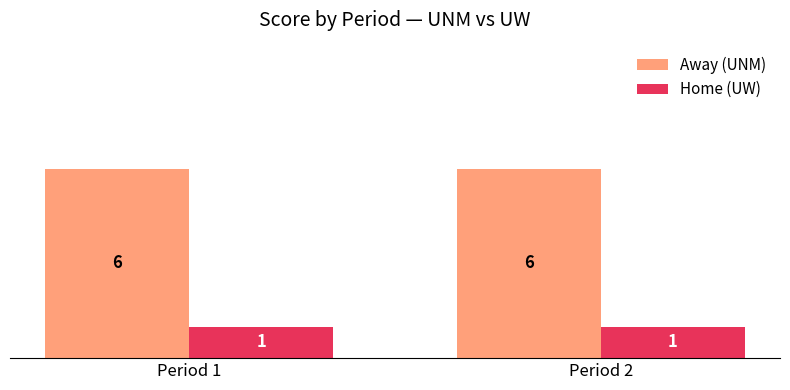

Reading left to right, what are all the values shown in this chart?

Away (UNM): 6	6
Home (UW): 1	1